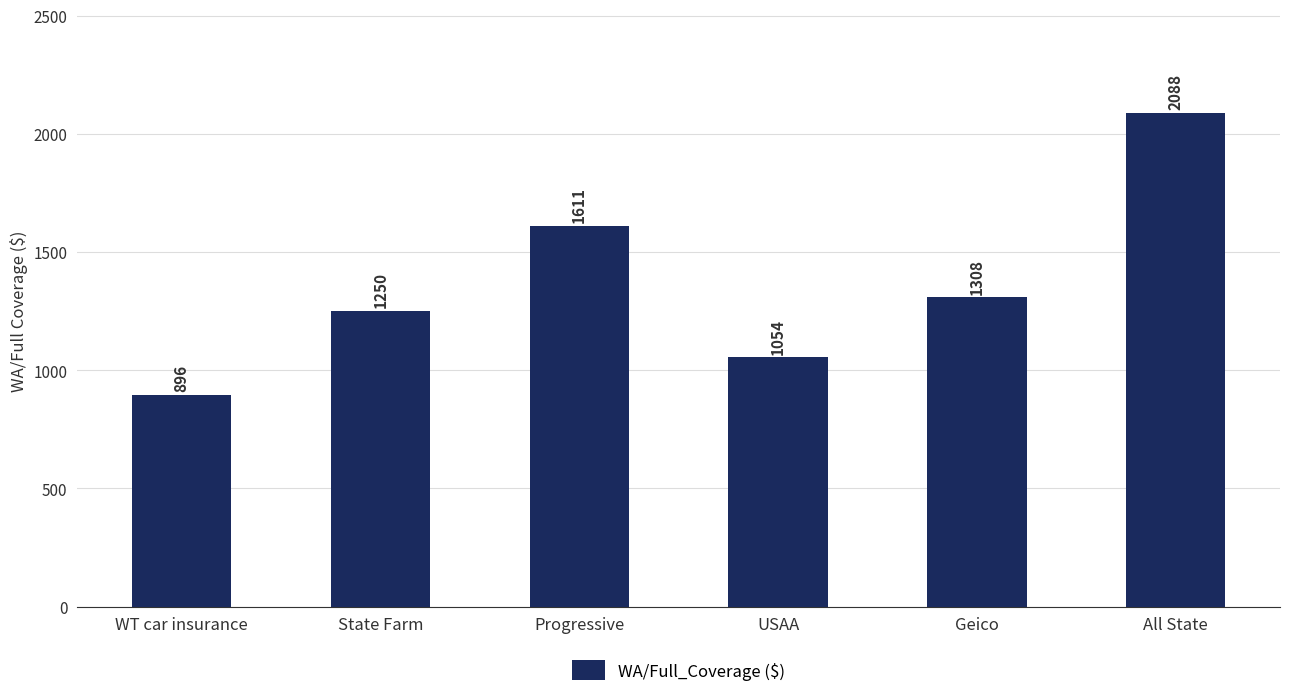

What is the minimum value shown in the chart?

896